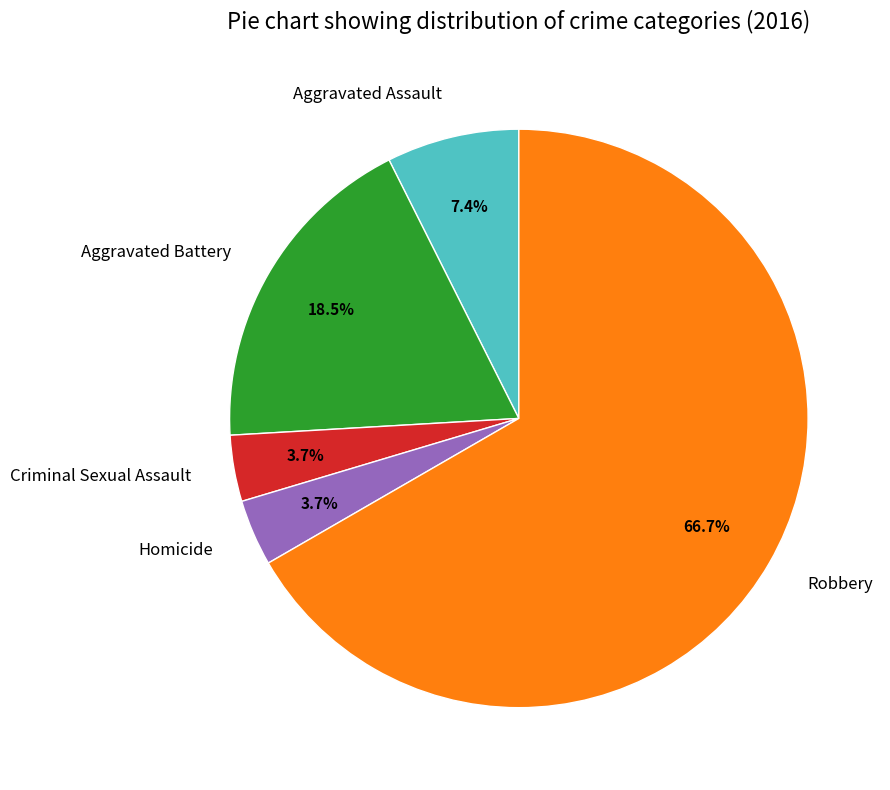

Do Criminal Sexual Assault and Aggravated Assault together represent more than half of the pie?

No